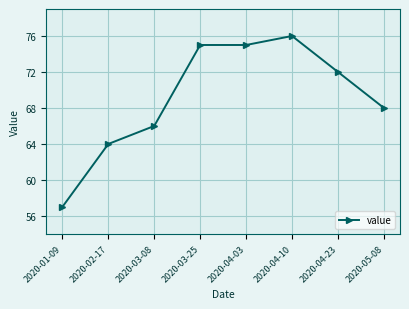

At which category does the chart reach its peak across all series?

2020-04-10